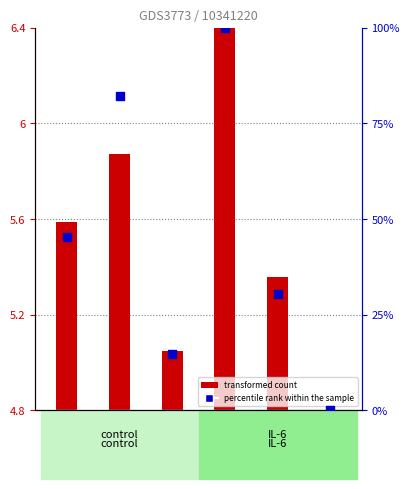

Between GSM526561 and GSM526603, which is larger?

GSM526603